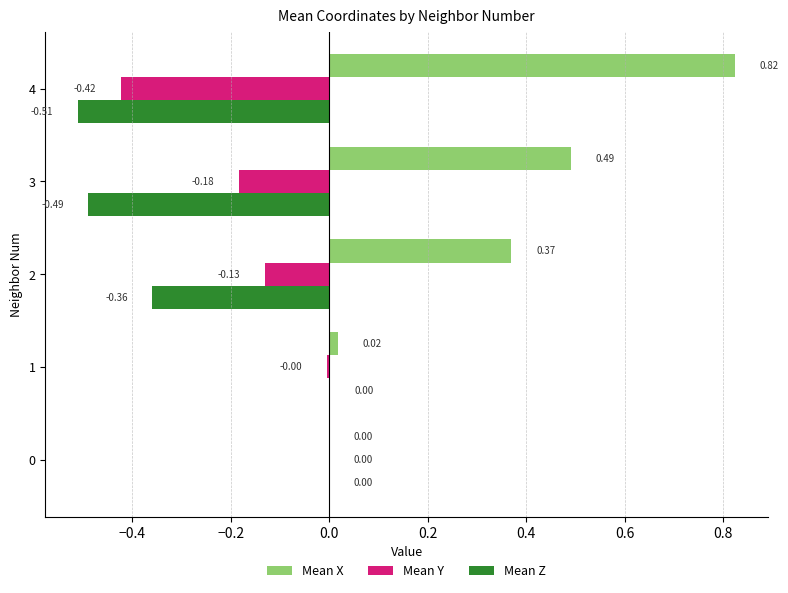

What is the average value of the Mean Z series?

-0.3